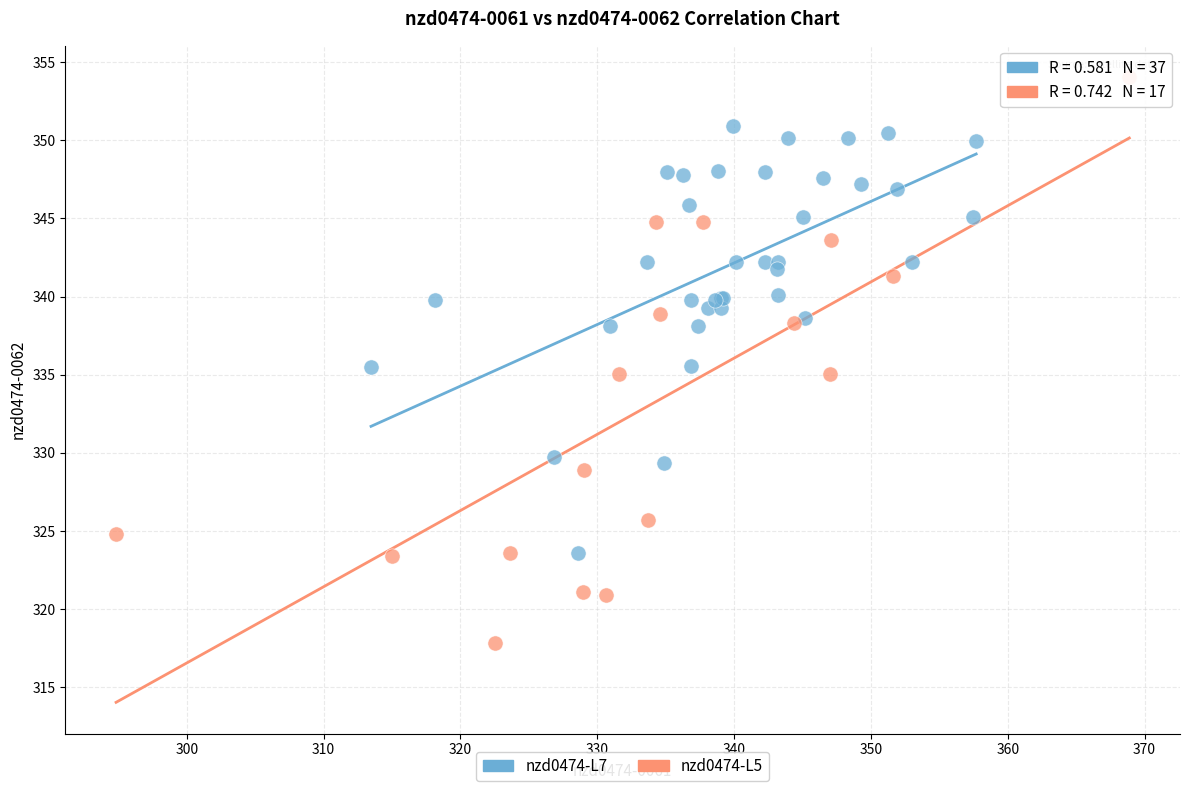

Which series has the largest Y range (max minus min)?

nzd0474-L5